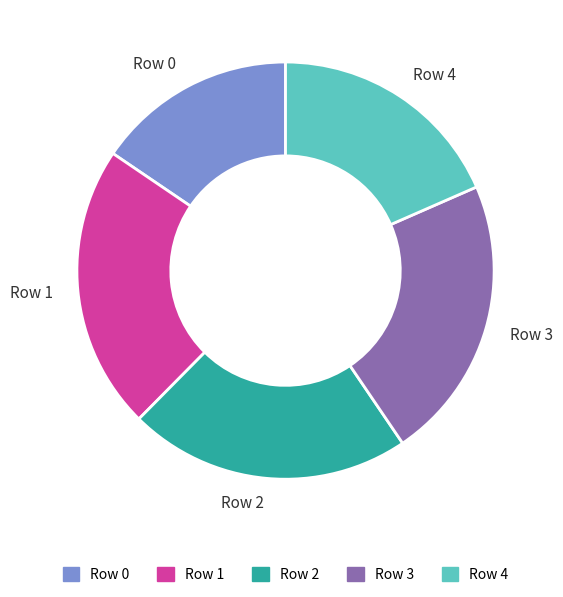

Which has a higher value, Row 2 or Row 4?

Row 2